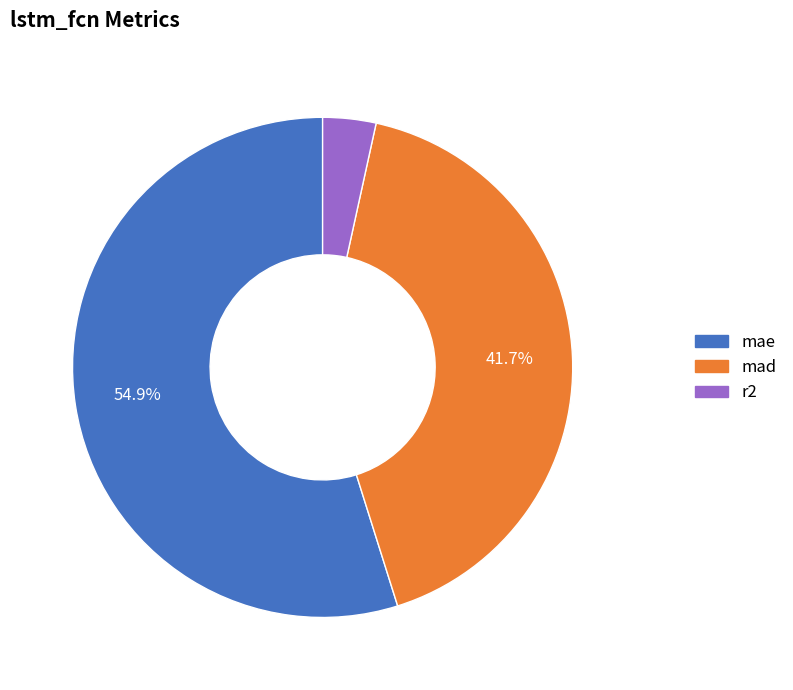

To the nearest percent, what percentage of the pie is mad?

42%